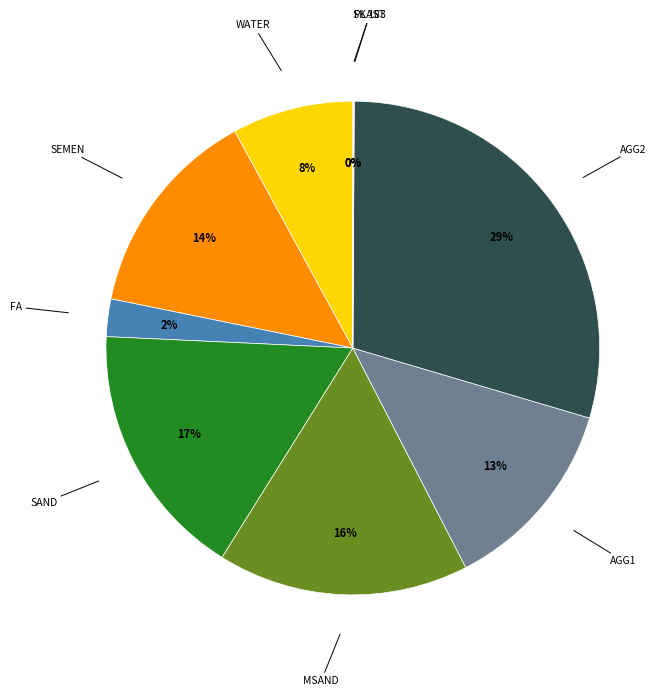

To the nearest percent, what is the average slice percentage?

11%